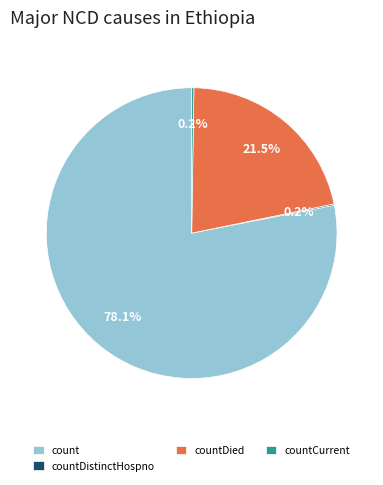

Which category has the biggest portion of the pie?

count